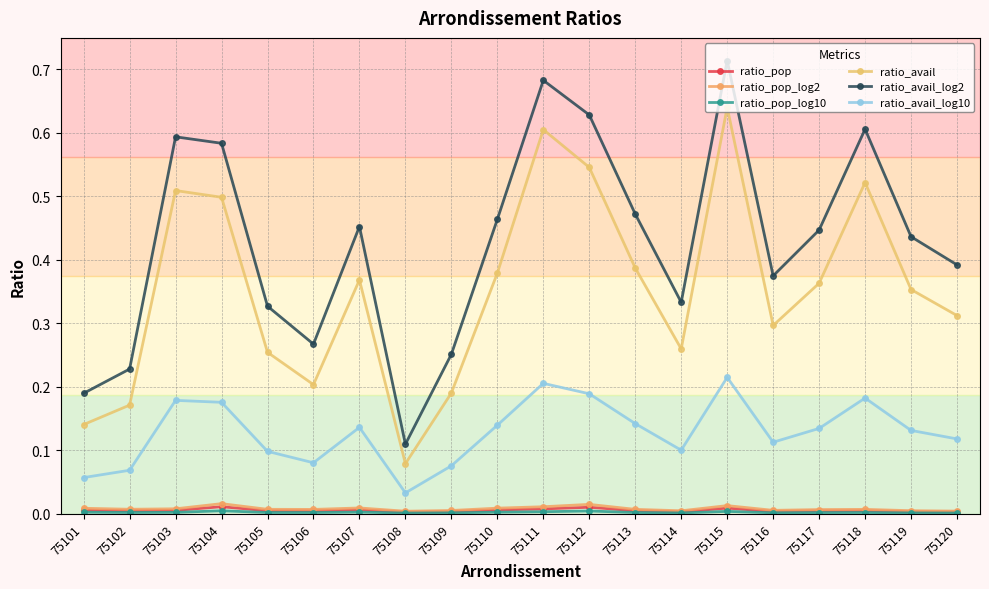

Reading left to right, transcribe all the data shown in this chart.

ratio_pop: 75101=0.0	75102=0.0	75103=0.0	75104=0.0	75105=0.0	75106=0.0	75107=0.0	75108=0.0	75109=0.0	75110=0.0	75111=0.0	75112=0.0	75113=0.0	75114=0.0	75115=0.0	75116=0.0	75117=0.0	75118=0.0	75119=0.0	75120=0.0
ratio_pop_log2: 75101=0.0	75102=0.0	75103=0.0	75104=0.0	75105=0.0	75106=0.0	75107=0.0	75108=0.0	75109=0.0	75110=0.0	75111=0.0	75112=0.0	75113=0.0	75114=0.0	75115=0.0	75116=0.0	75117=0.0	75118=0.0	75119=0.0	75120=0.0
ratio_pop_log10: 75101=0.0	75102=0.0	75103=0.0	75104=0.0	75105=0.0	75106=0.0	75107=0.0	75108=0.0	75109=0.0	75110=0.0	75111=0.0	75112=0.0	75113=0.0	75114=0.0	75115=0.0	75116=0.0	75117=0.0	75118=0.0	75119=0.0	75120=0.0
ratio_avail: 75101=0.1	75102=0.2	75103=0.5	75104=0.5	75105=0.3	75106=0.2	75107=0.4	75108=0.1	75109=0.2	75110=0.4	75111=0.6	75112=0.5	75113=0.4	75114=0.3	75115=0.6	75116=0.3	75117=0.4	75118=0.5	75119=0.4	75120=0.3
ratio_avail_log2: 75101=0.2	75102=0.2	75103=0.6	75104=0.6	75105=0.3	75106=0.3	75107=0.5	75108=0.1	75109=0.3	75110=0.5	75111=0.7	75112=0.6	75113=0.5	75114=0.3	75115=0.7	75116=0.4	75117=0.4	75118=0.6	75119=0.4	75120=0.4
ratio_avail_log10: 75101=0.1	75102=0.1	75103=0.2	75104=0.2	75105=0.1	75106=0.1	75107=0.1	75108=0.0	75109=0.1	75110=0.1	75111=0.2	75112=0.2	75113=0.1	75114=0.1	75115=0.2	75116=0.1	75117=0.1	75118=0.2	75119=0.1	75120=0.1